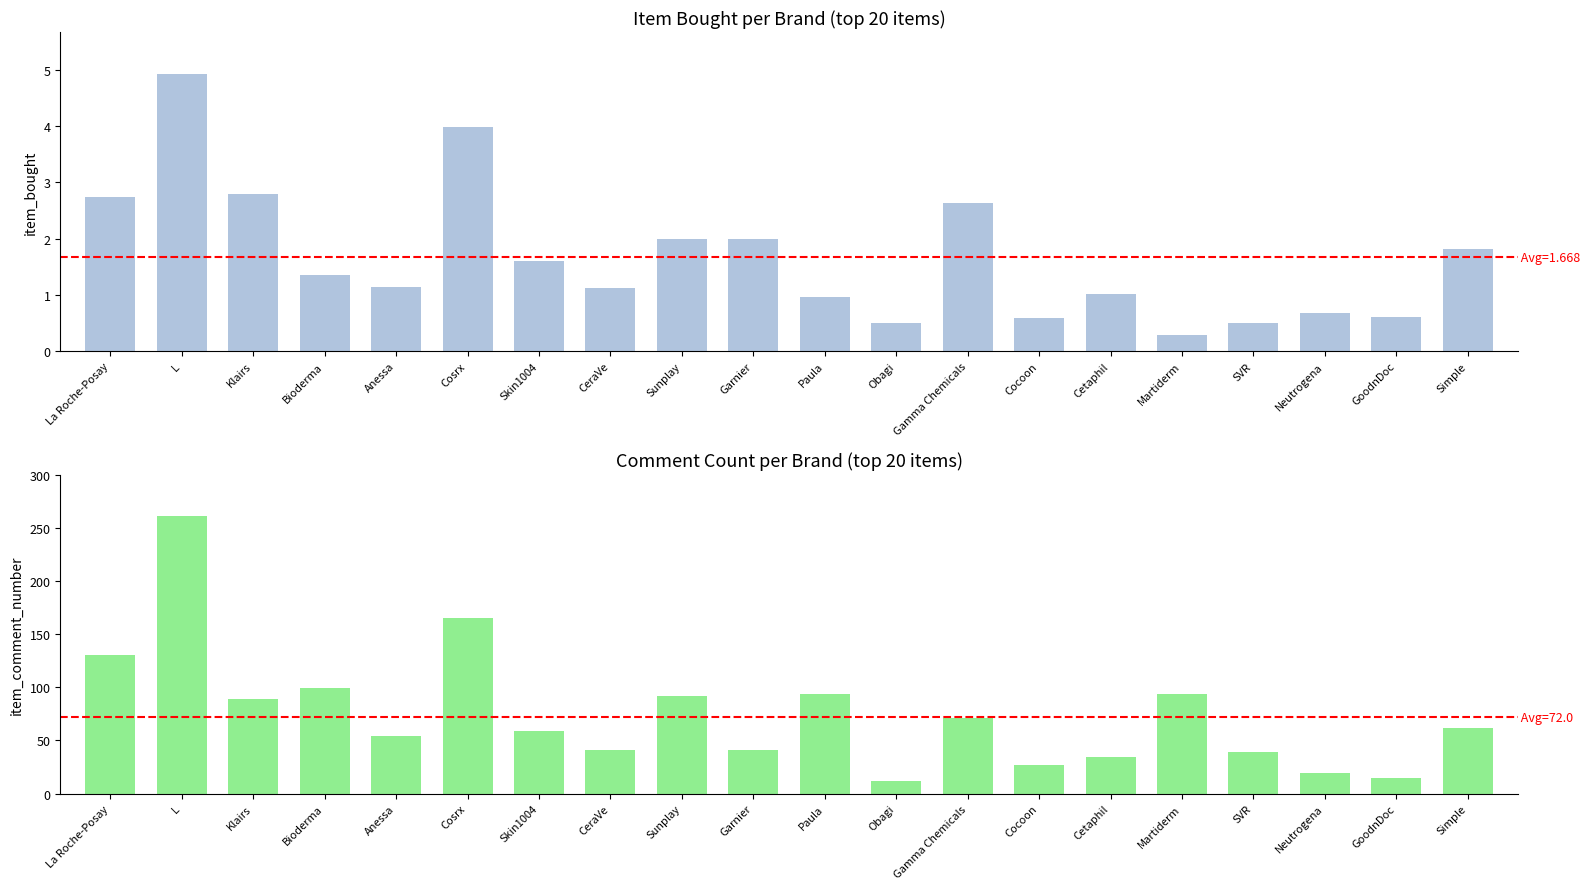

What are all the series names shown in the legend?

item_bought, item_comment_number